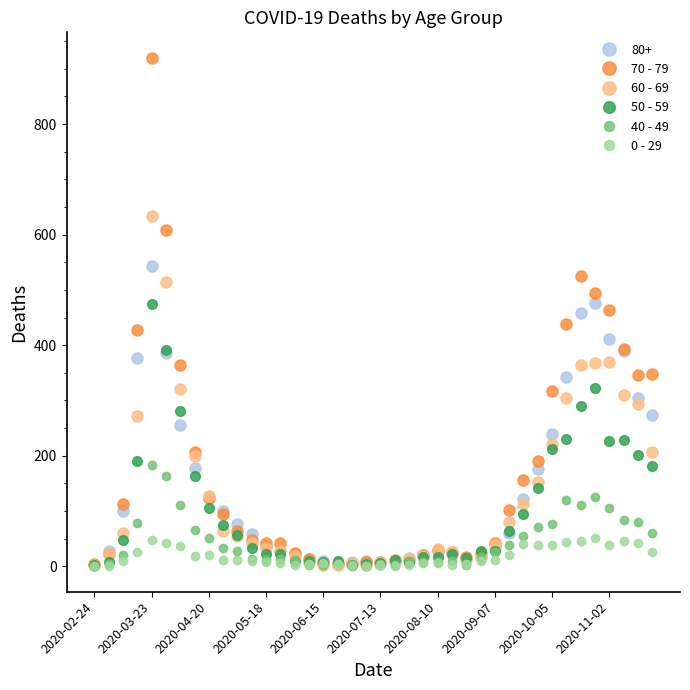

Which series has the largest range (max minus min)?

70 - 79